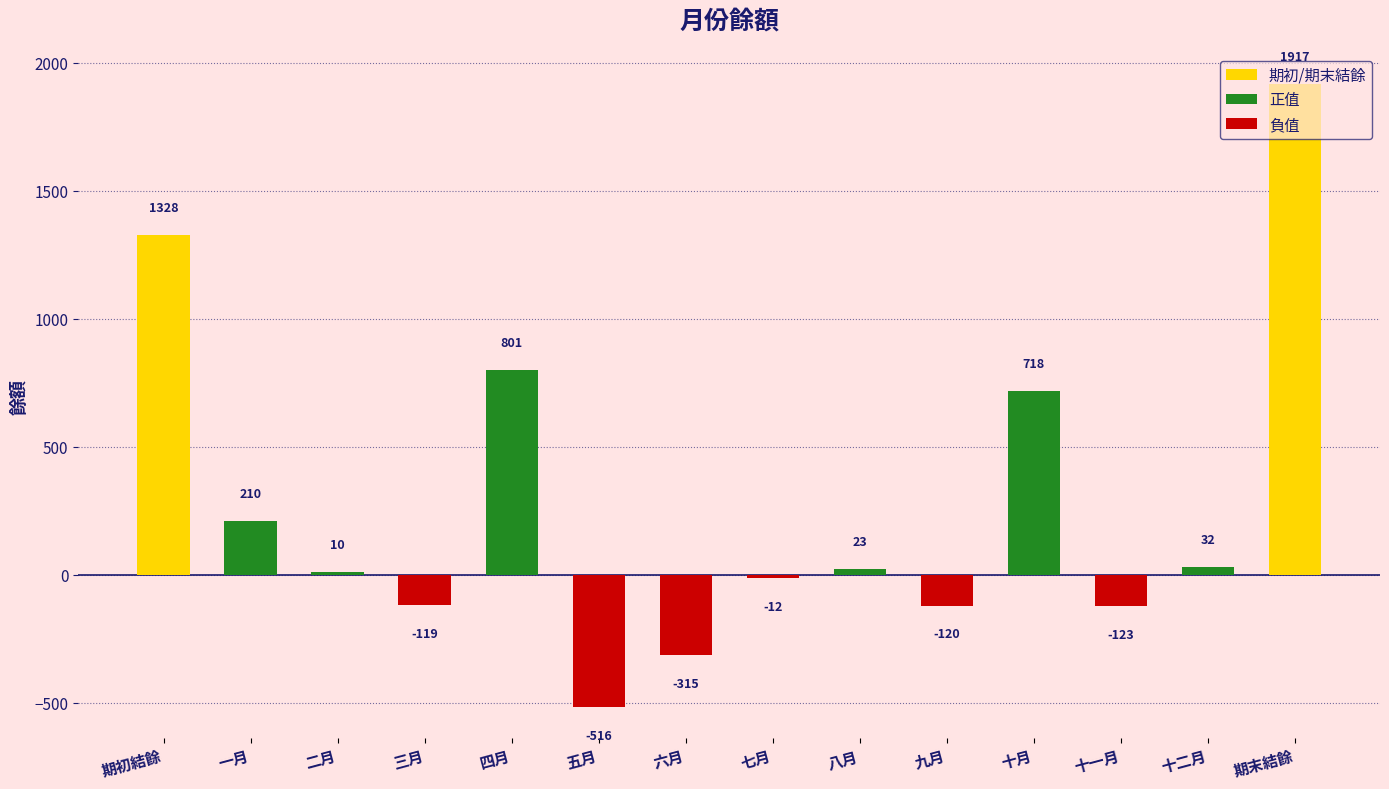

True or false: the data shows 23 at 八月.

True